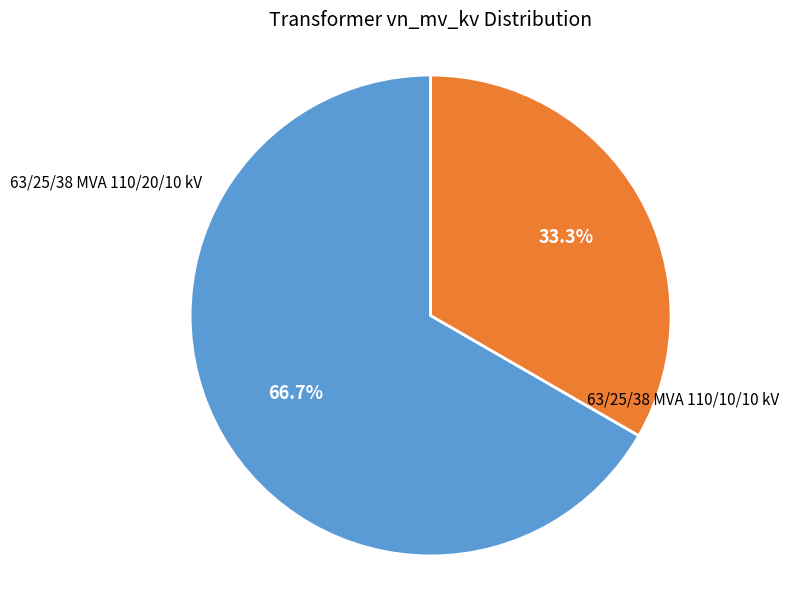

Is there any slice that represents more than half of the pie?

Yes